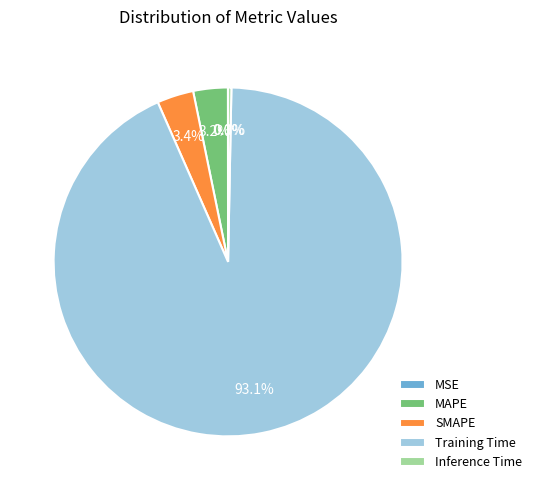

To the nearest percent, what percentage of the pie is MAPE?

3%